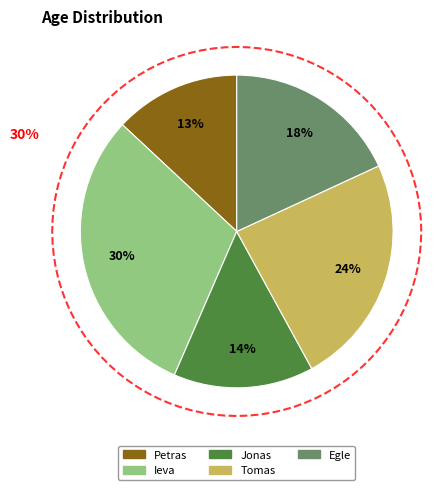

How many slices are in this pie chart?

5